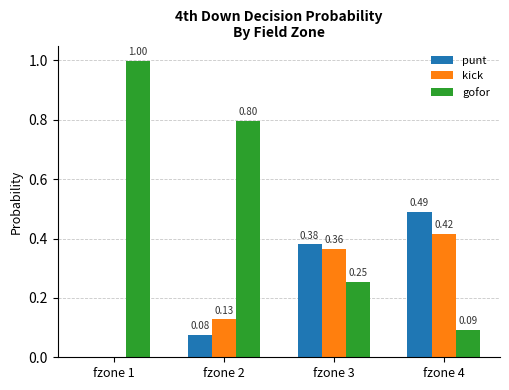

Between fzone 1 and fzone 3, which series saw the biggest shift?

gofor